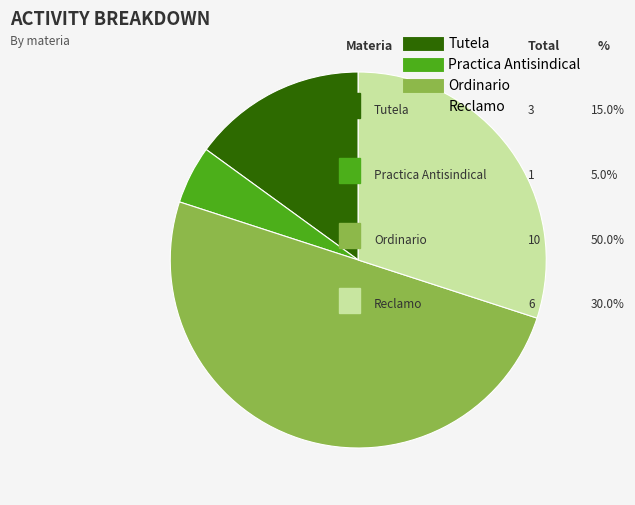

How many segments does this pie chart have?

4